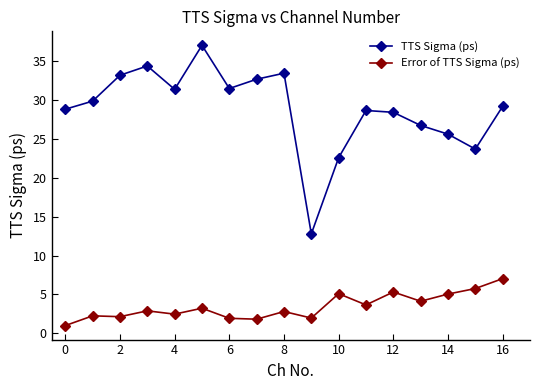

True or false: TTS Sigma (ps) and Error of TTS Sigma (ps) cross at least once.

False